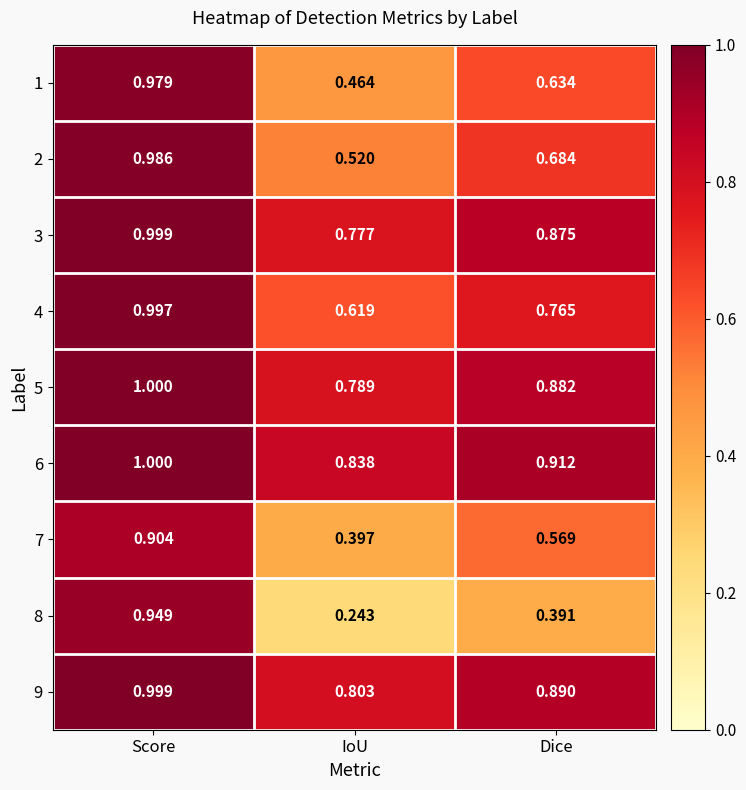

Which series has the largest total across all categories?

6